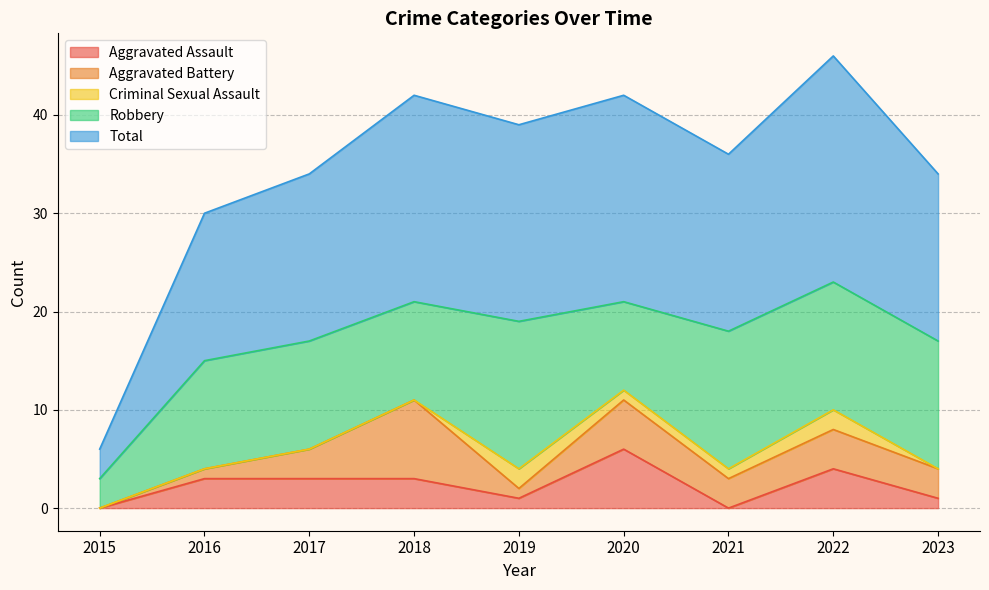

At which label is Total closest to 13?

2016